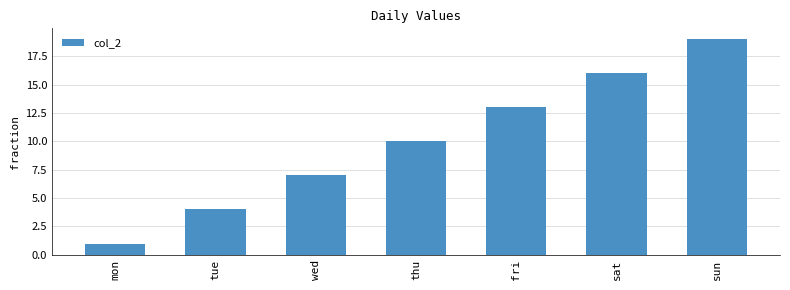

Does the chart contain stacked bars?

No